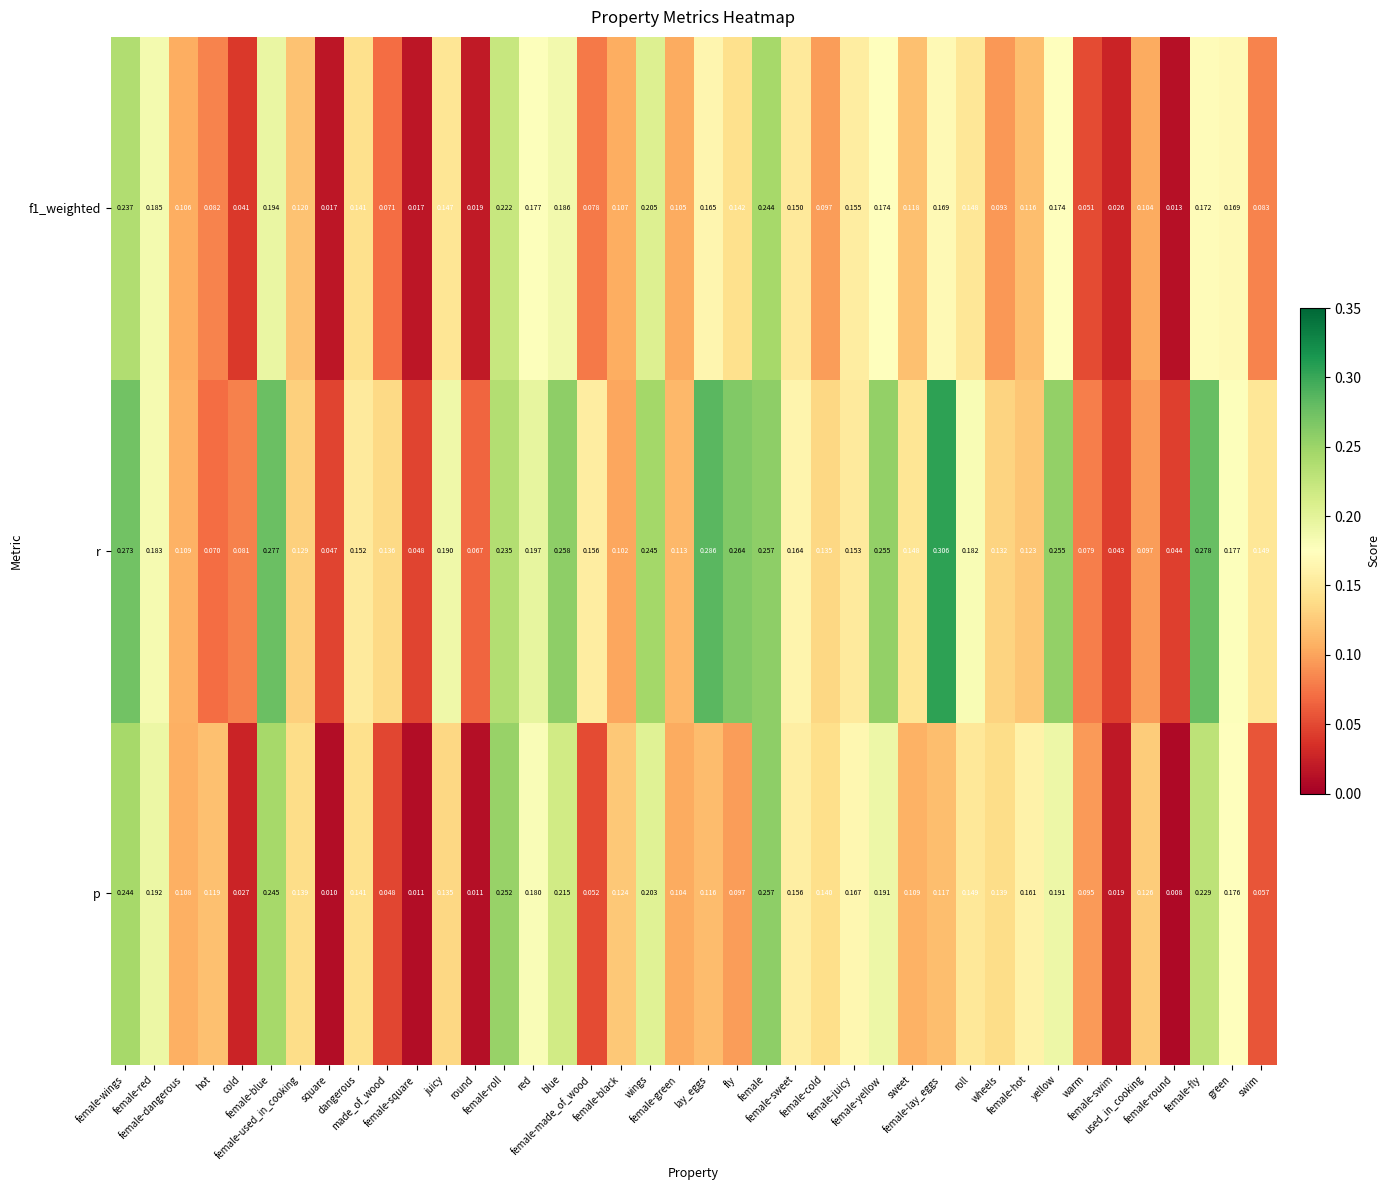

Which series has the widest spread of values?

r